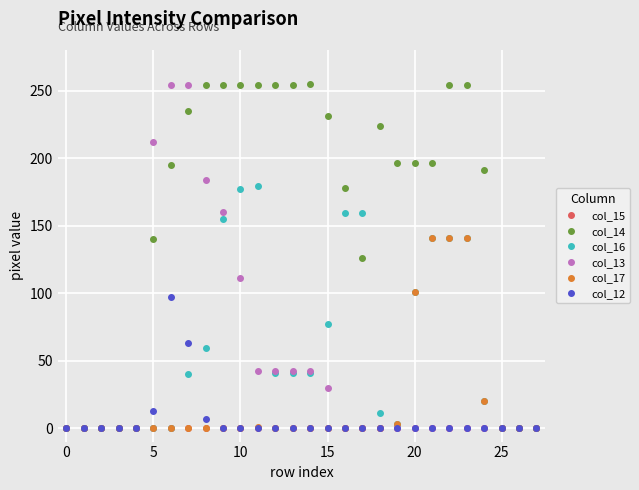

What is the average value of the col_14 series?

157